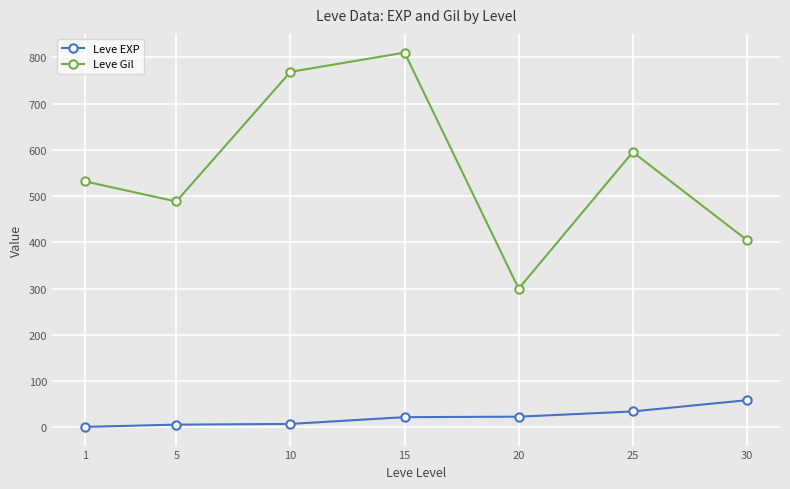

At how many categories does at least one series exceed 384?

6